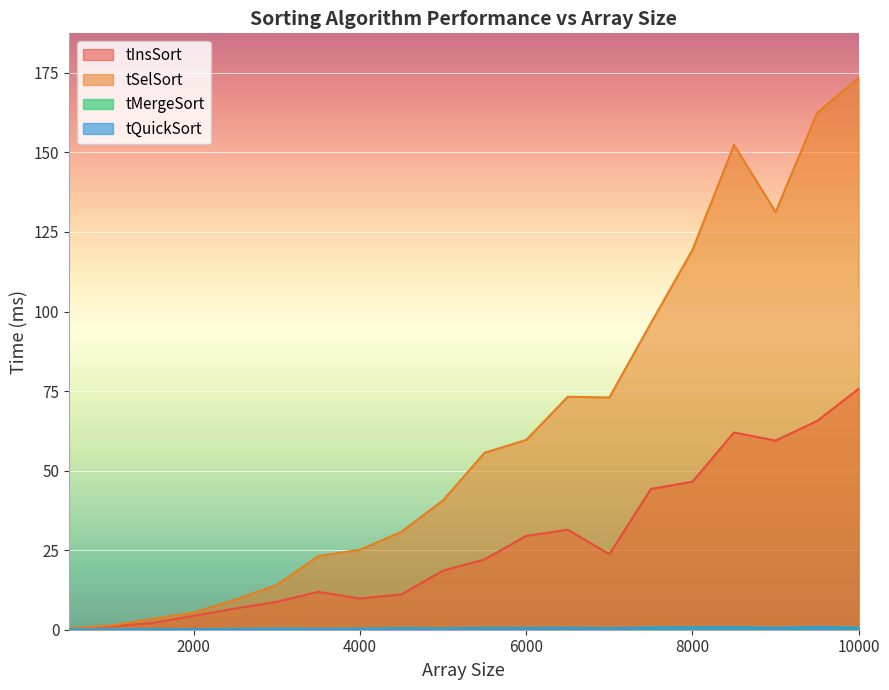

How many interior local peaks does the tSelSort series have?

2